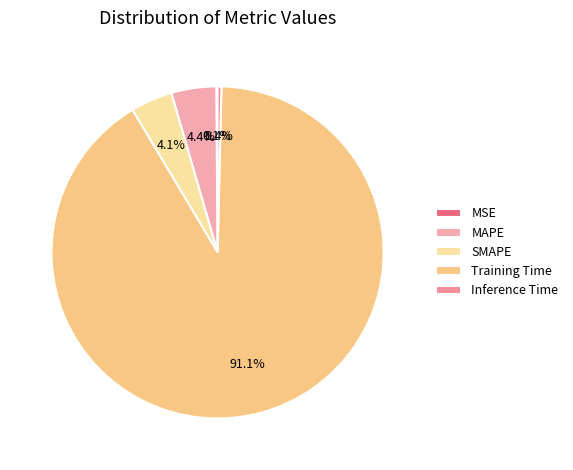

Combined, what portion of the pie is Training Time and MSE?

91.2%